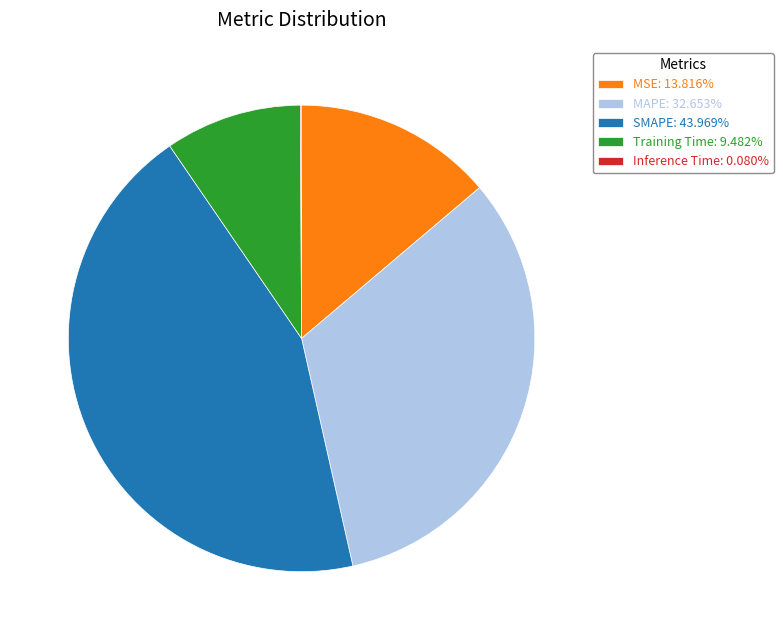

Is there any slice that represents more than half of the pie?

No